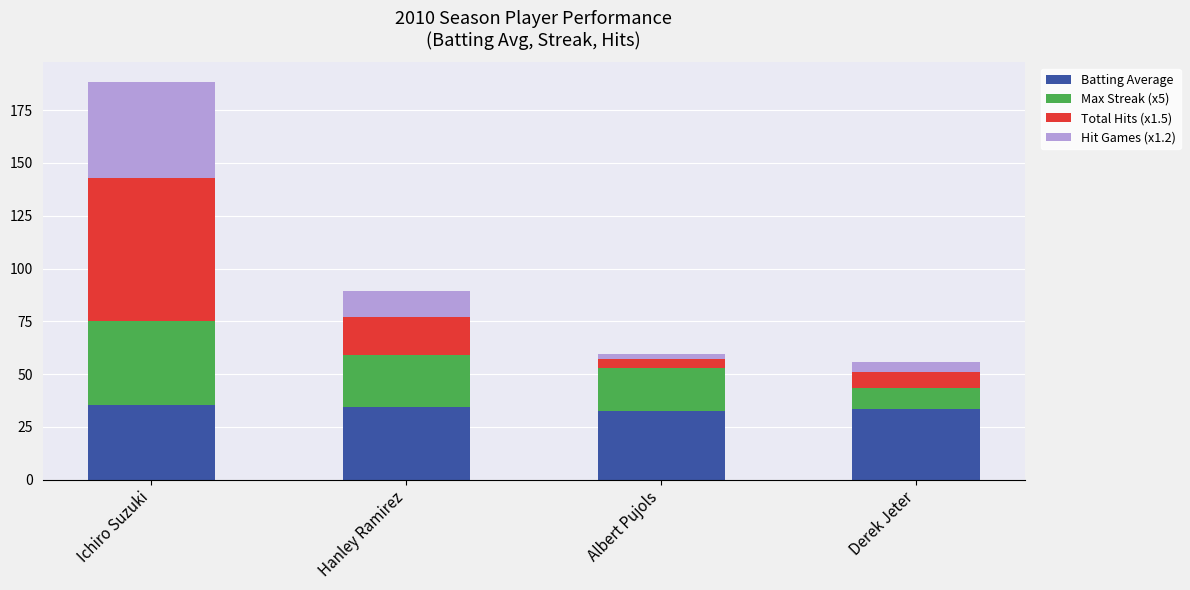

What is the highest value of the Batting Average series?

35.2